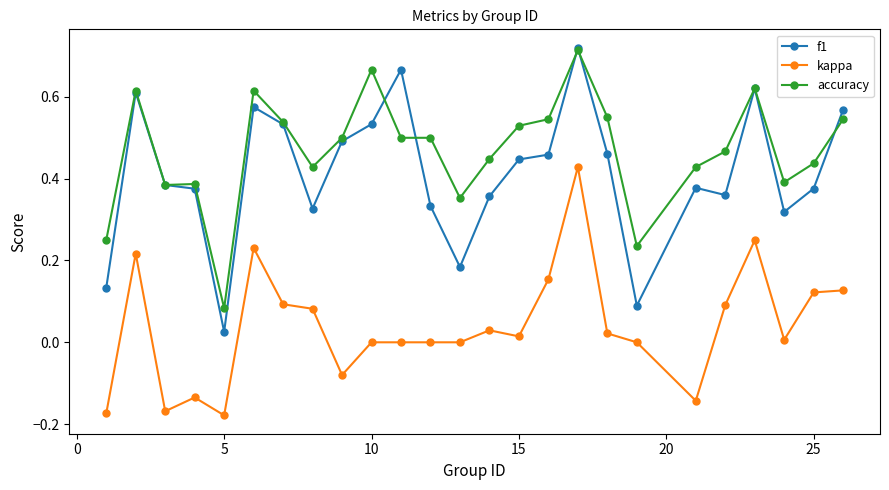

True or false: f1 has more than 0 points higher than both neighbors.

True